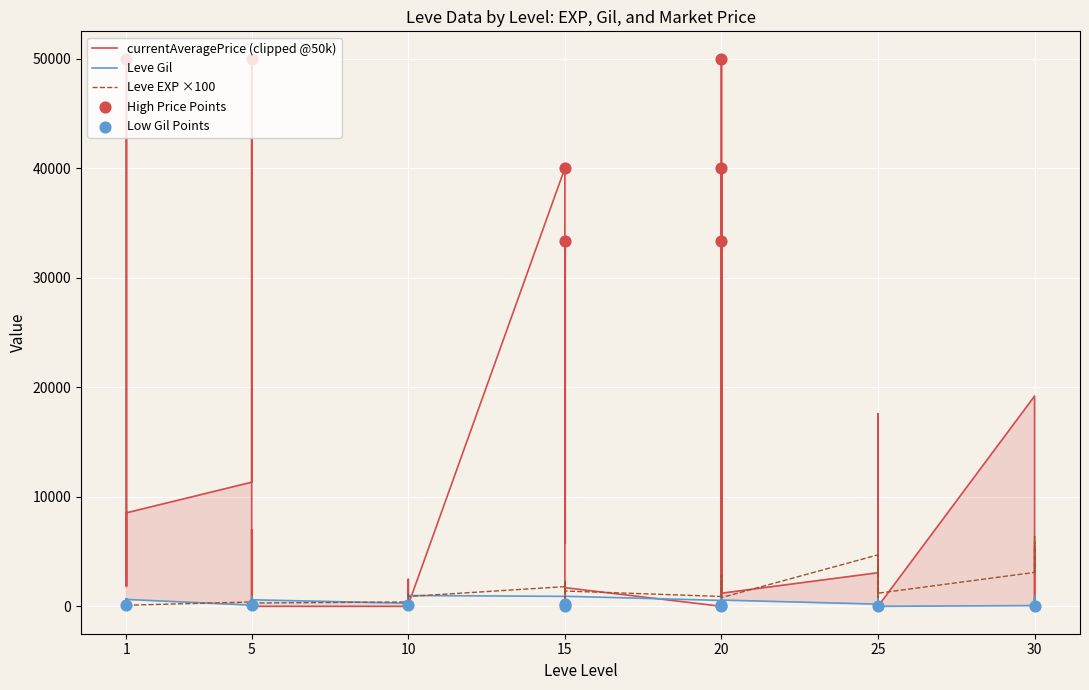

Is the value of Leve EXP at 20 greater than the value of Leve Gil at 10?

Yes